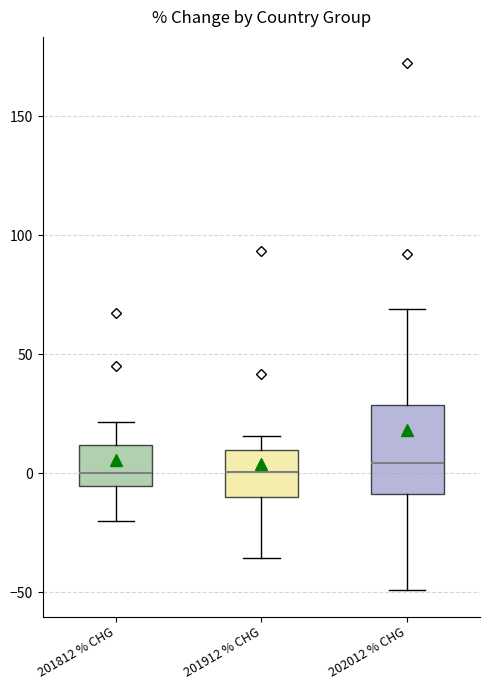

Where does the median line of the box for 201812 % CHG sit on the y-axis? The values are not printed on the chart, so give them approximately, as read against the axis.

0